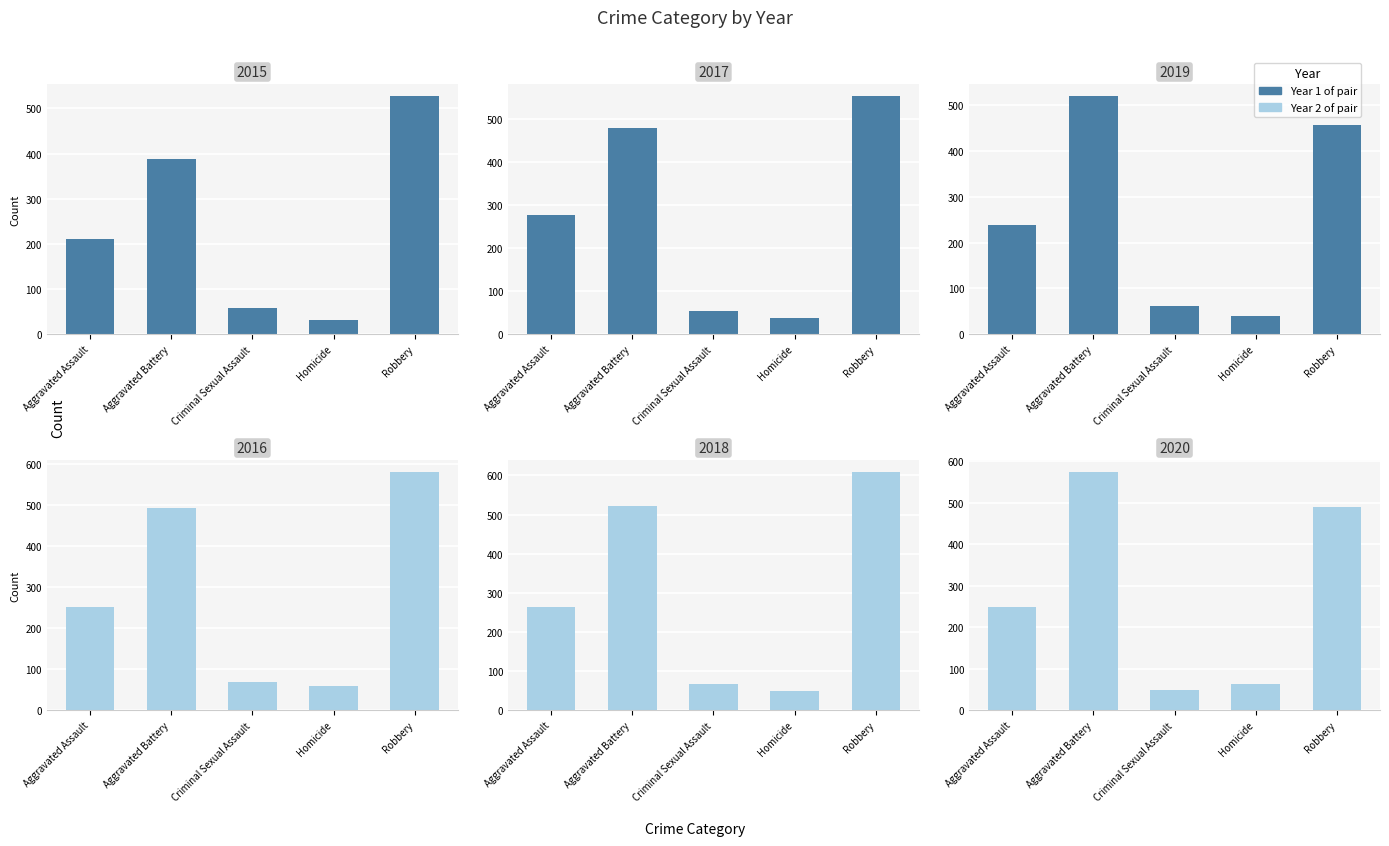

What is the label of the 4th bar from the right?

Aggravated Battery